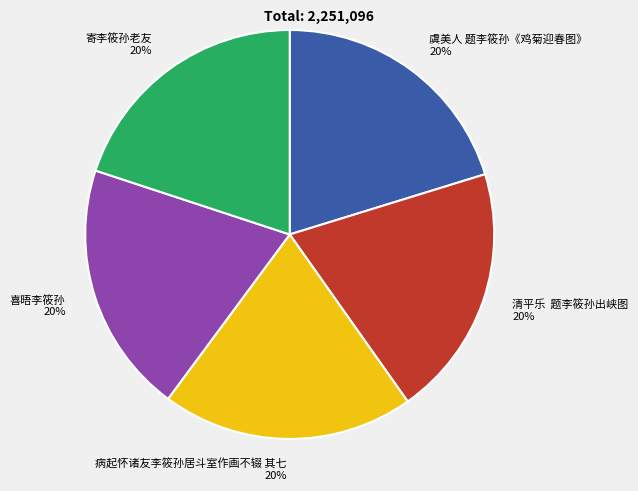

To the nearest percent, what is the average slice percentage?

20%